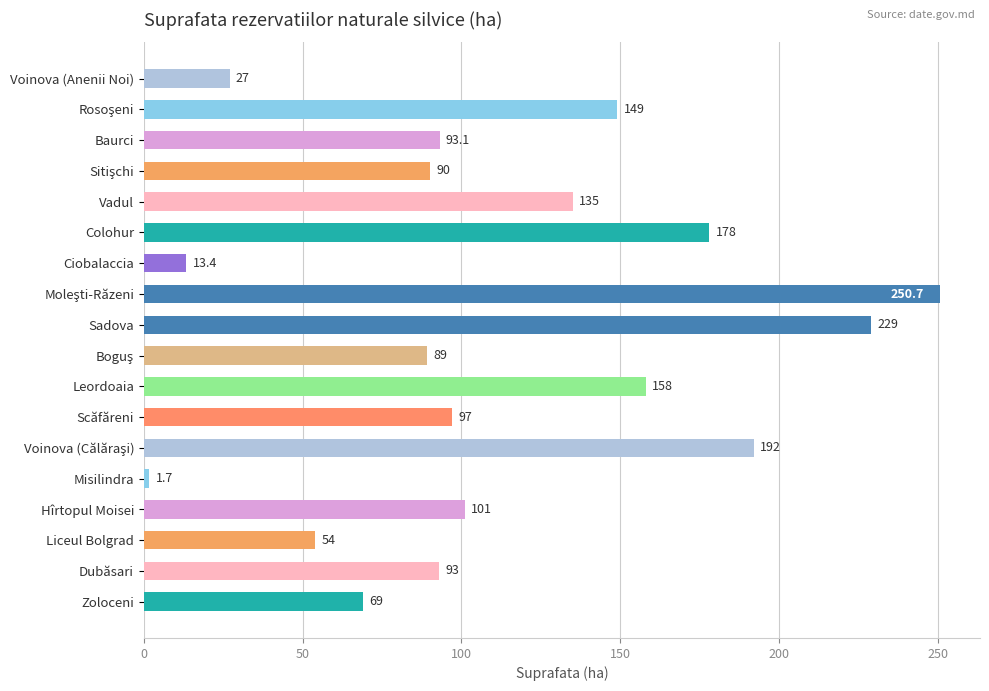

What position from the bottom is Baurci?

16